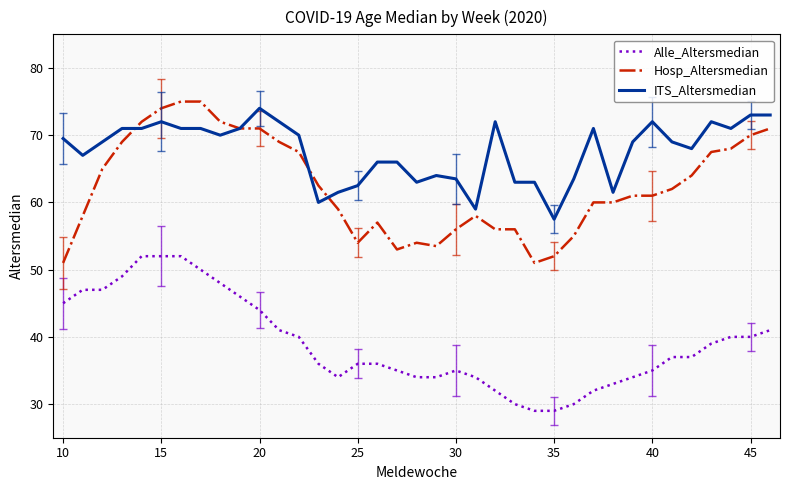

What are all the series names shown in the legend?

Alle_Altersmedian, Hosp_Altersmedian, ITS_Altersmedian